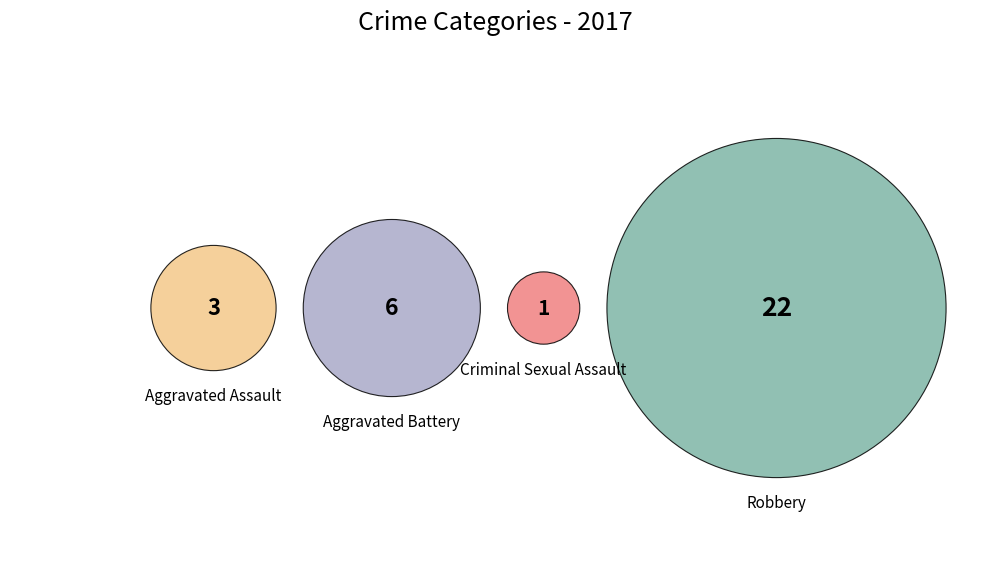

Is it true that Criminal Sexual Assault is 1% of the pie?

False